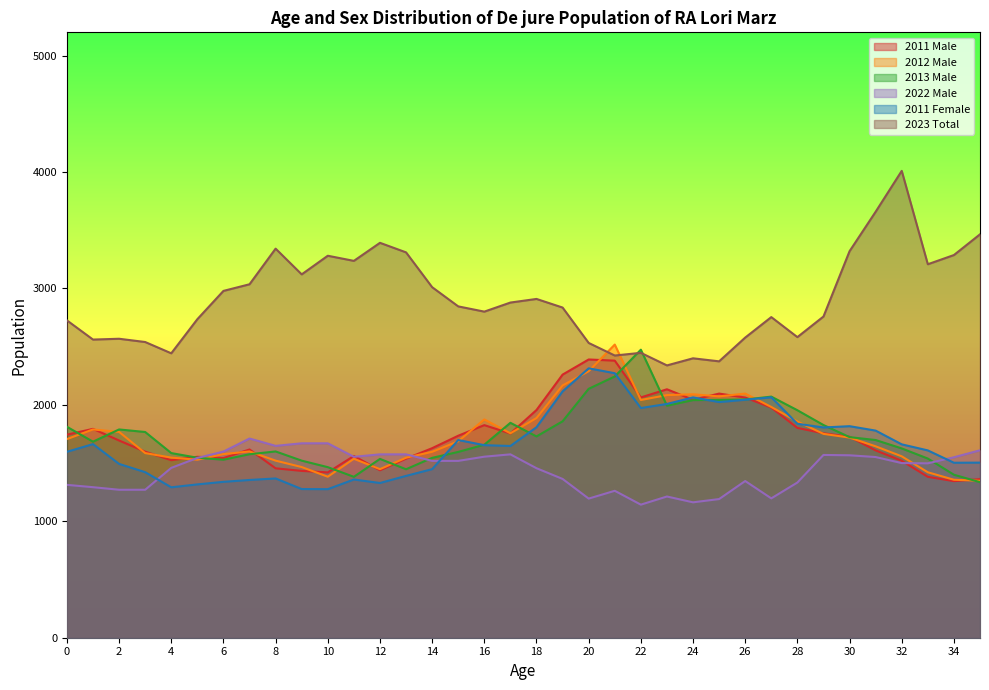

Where does the 2022 Male series first go above 1519?

5